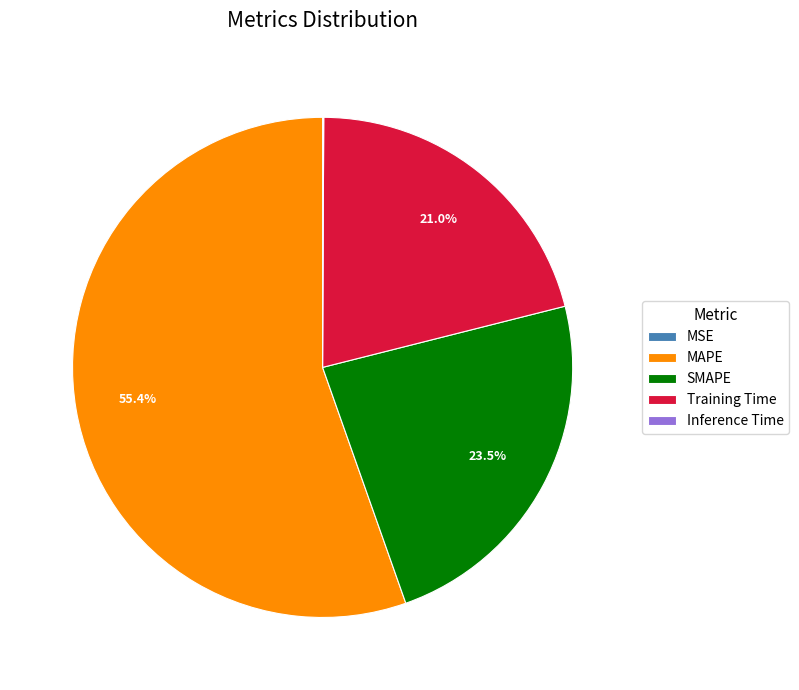

Is MAPE the majority of the pie?

Yes